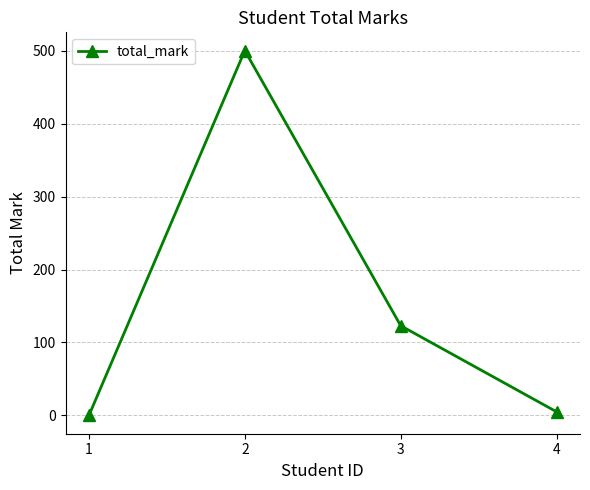

Rank the categories by value from highest to lowest.

2, 3, 4, 1